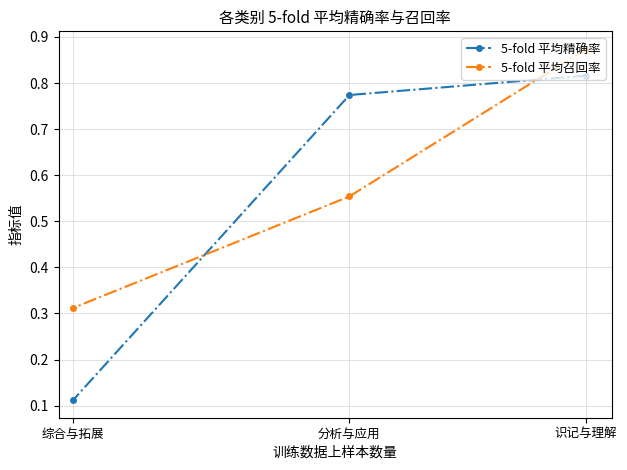

Where is 5-fold 平均召回率 nearest to the value 0?

综合与拓展